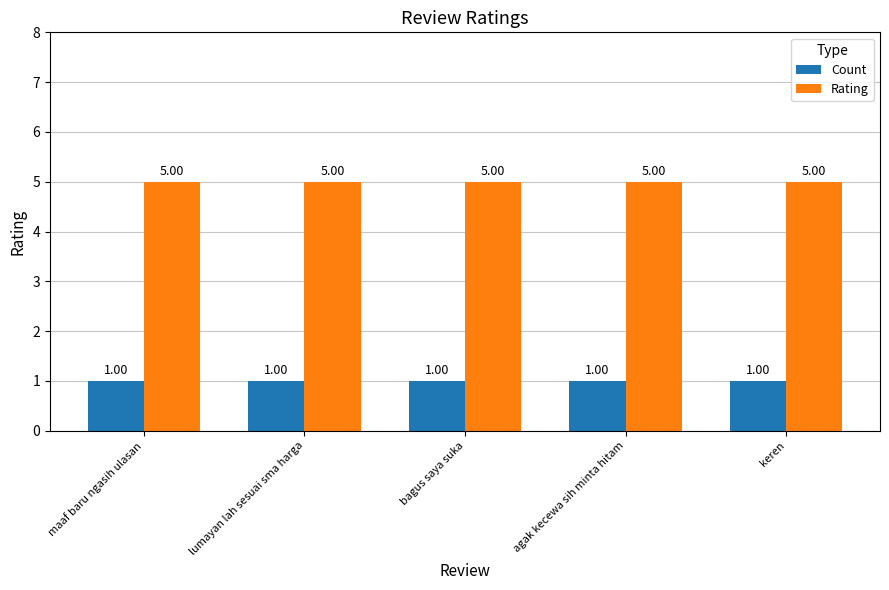

What is the spread (max minus min) of values at agak kecewa sih minta hitam?

4